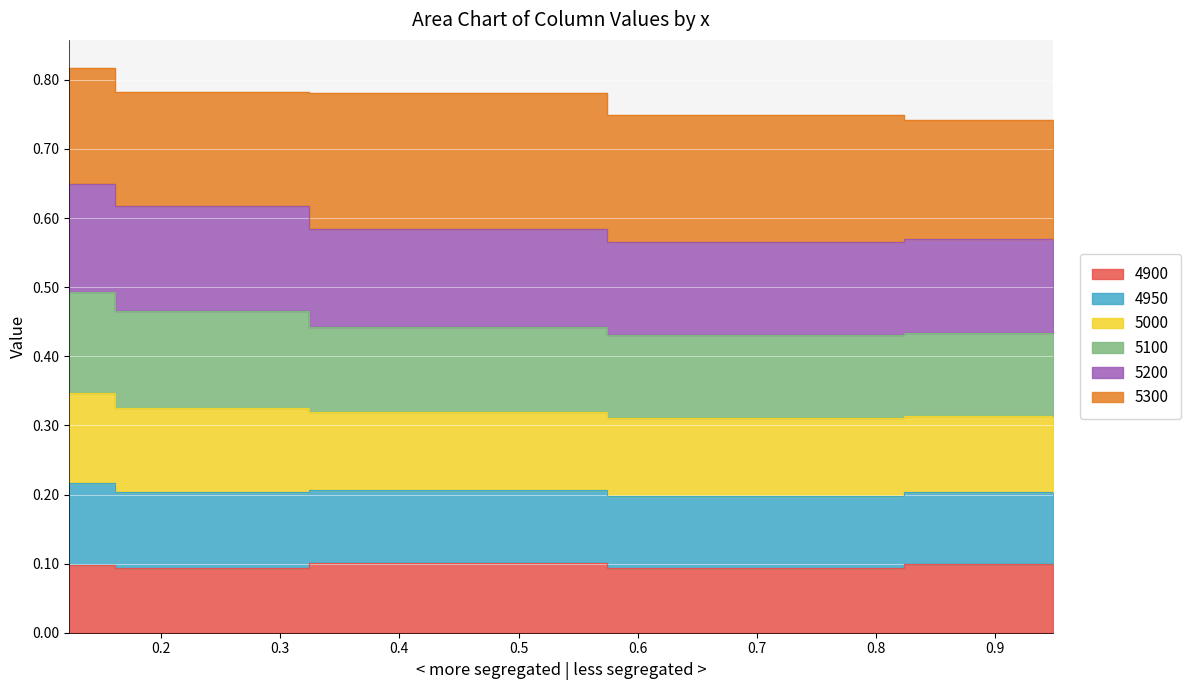

True or false: 4950 and 5100 cross at least once.

False